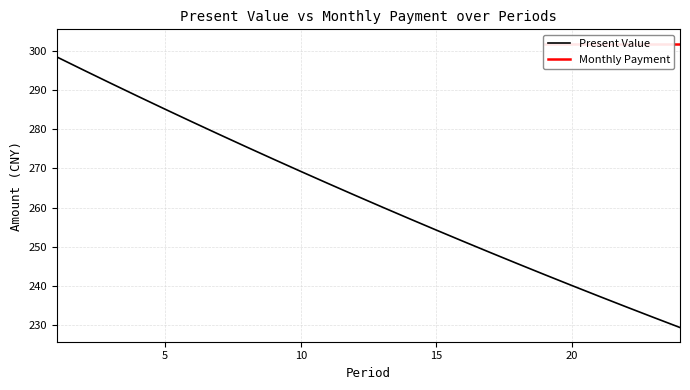

List the labels in order of value, smallest first.

24, 23, 22, 21, 20, 19, 18, 17, 16, 15, 14, 13, 12, 11, 10, 9, 8, 7, 6, 5, 4, 3, 2, 1